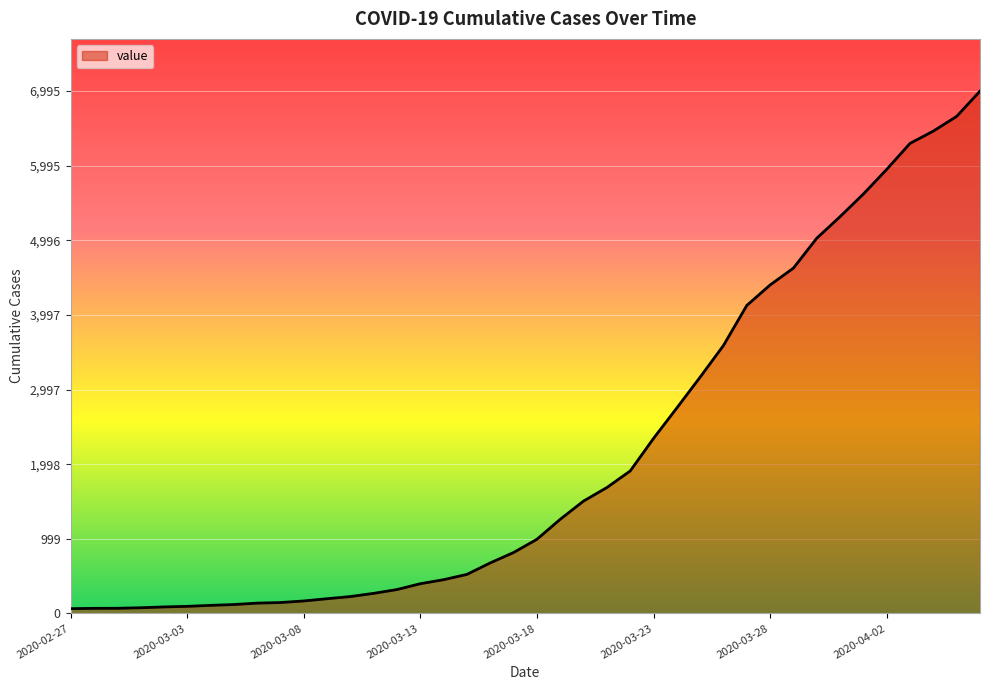

Does the chart have visible grid lines?

Yes